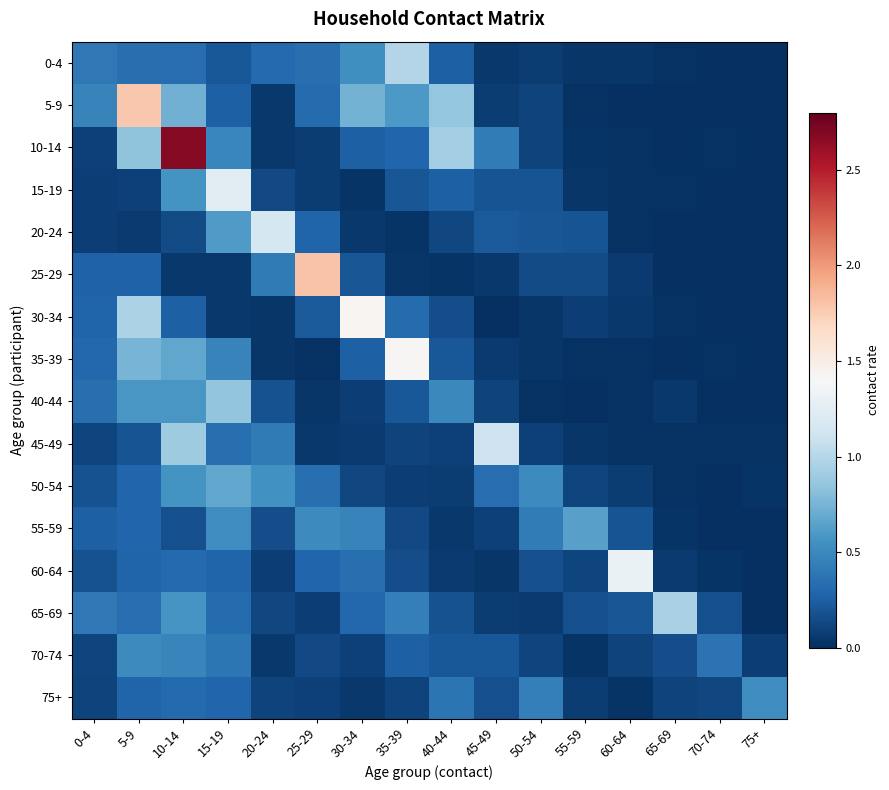

At which category is the sum across all series the highest?

10-14